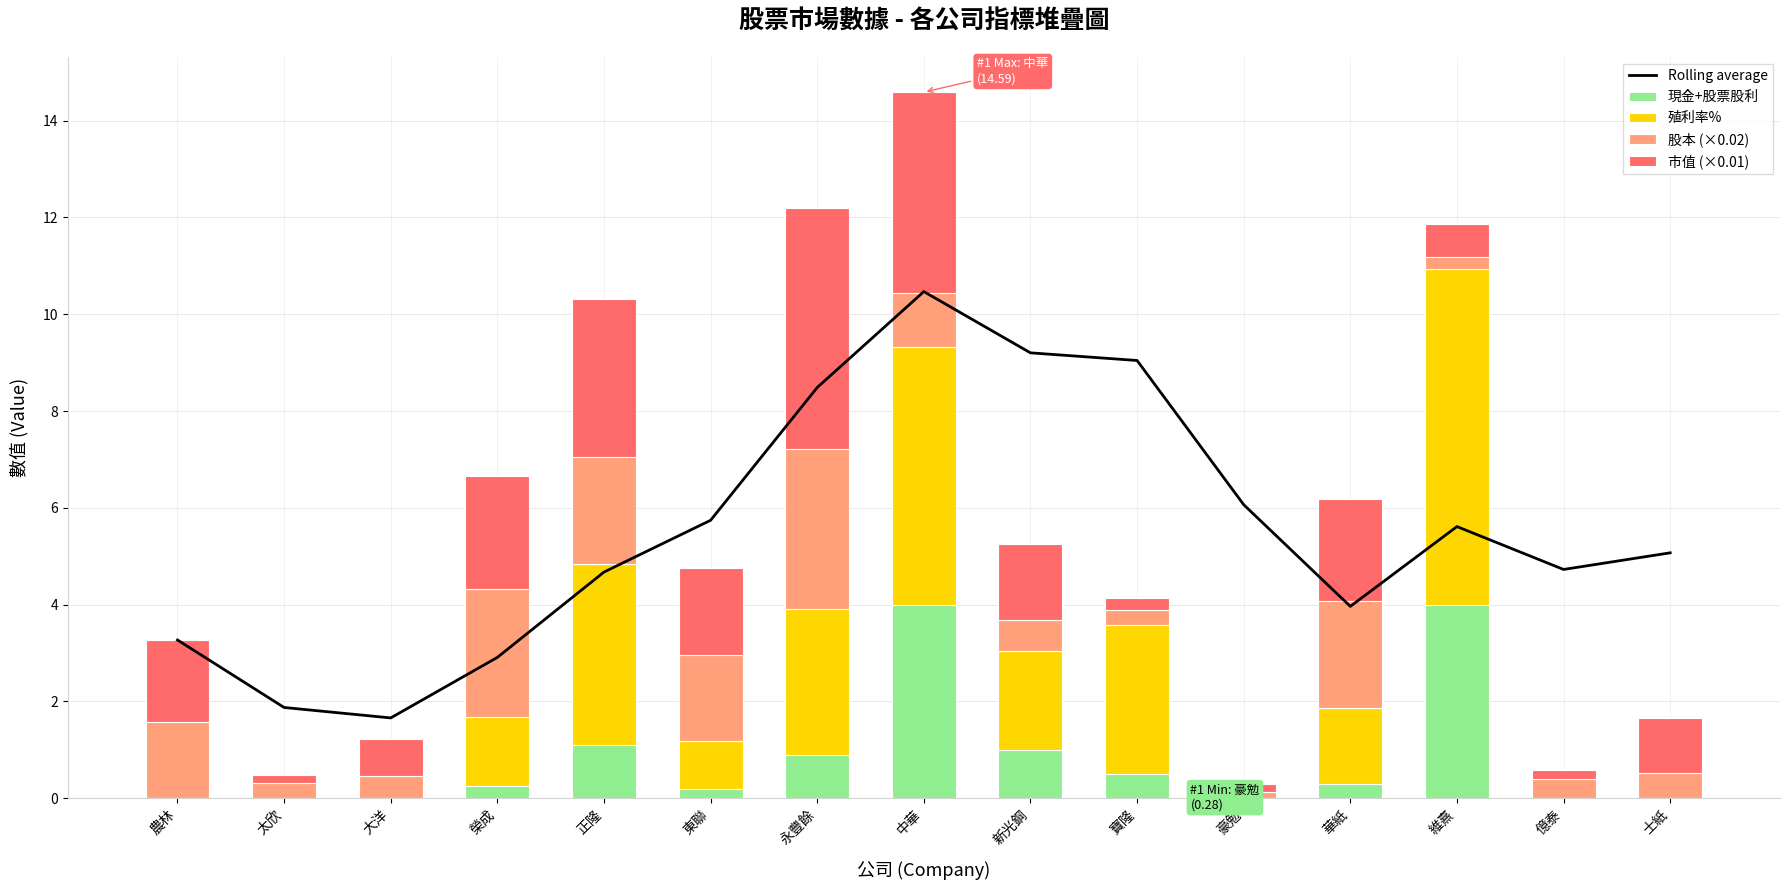

How many values in the 現金+股票股利 series exceed 0?

9